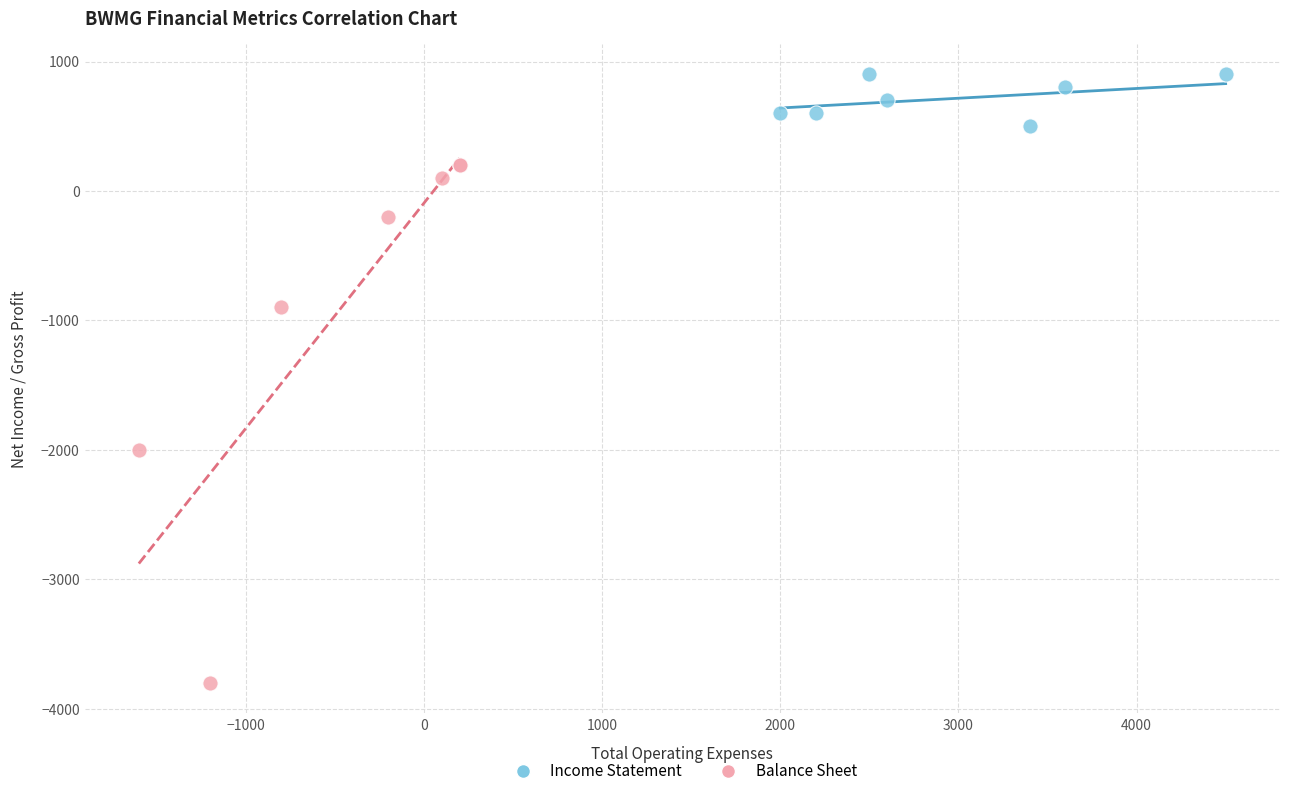

Which series contains the lowest Y value?

Balance Sheet